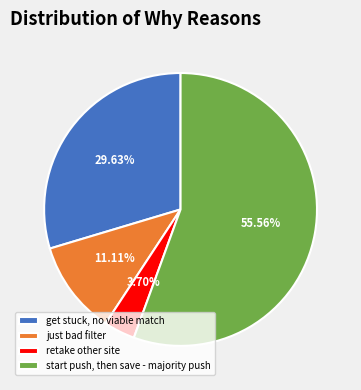

Between get stuck, no viable match and start push, then save - majority push, which is larger?

start push, then save - majority push